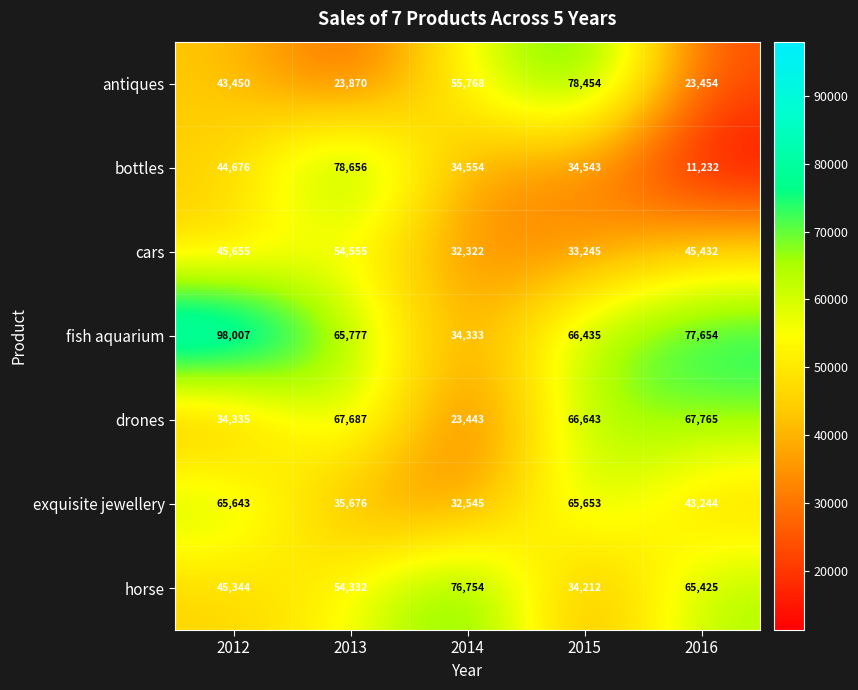

What is the sum of all bottles values?

203661